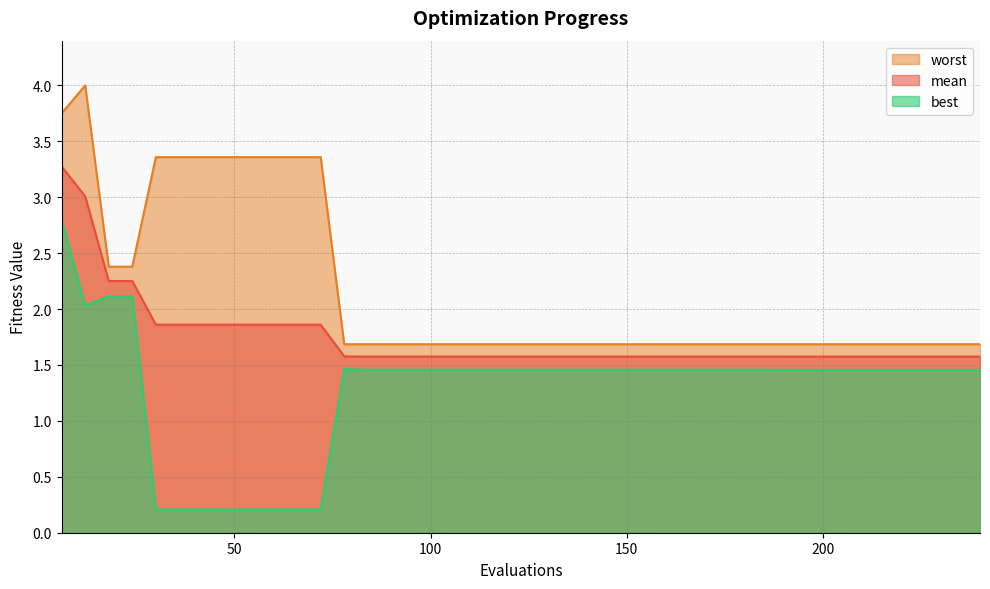

What are all the series names shown in the legend?

worst, mean, best